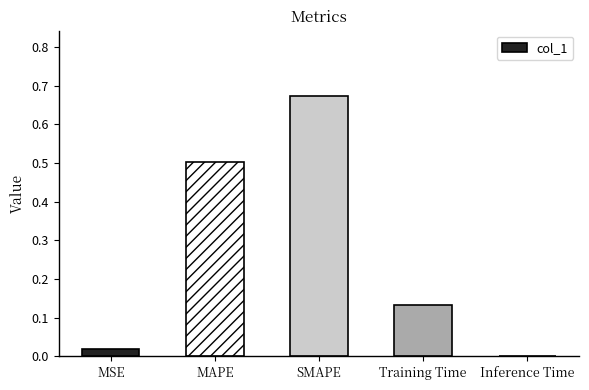

Read the value at MAPE.

0.5